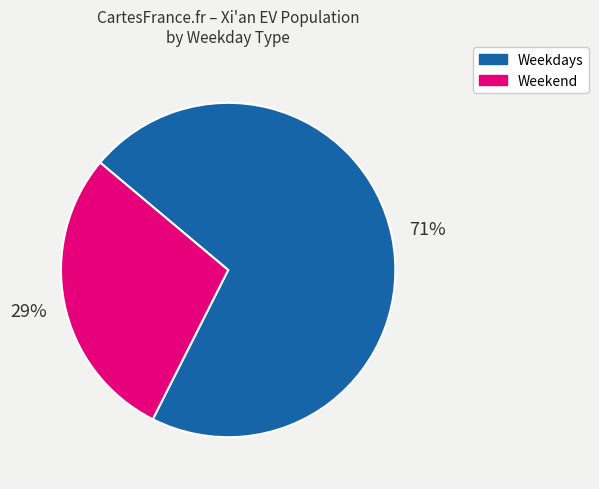

Combined, do Weekend and Weekdays account for over 50%?

Yes